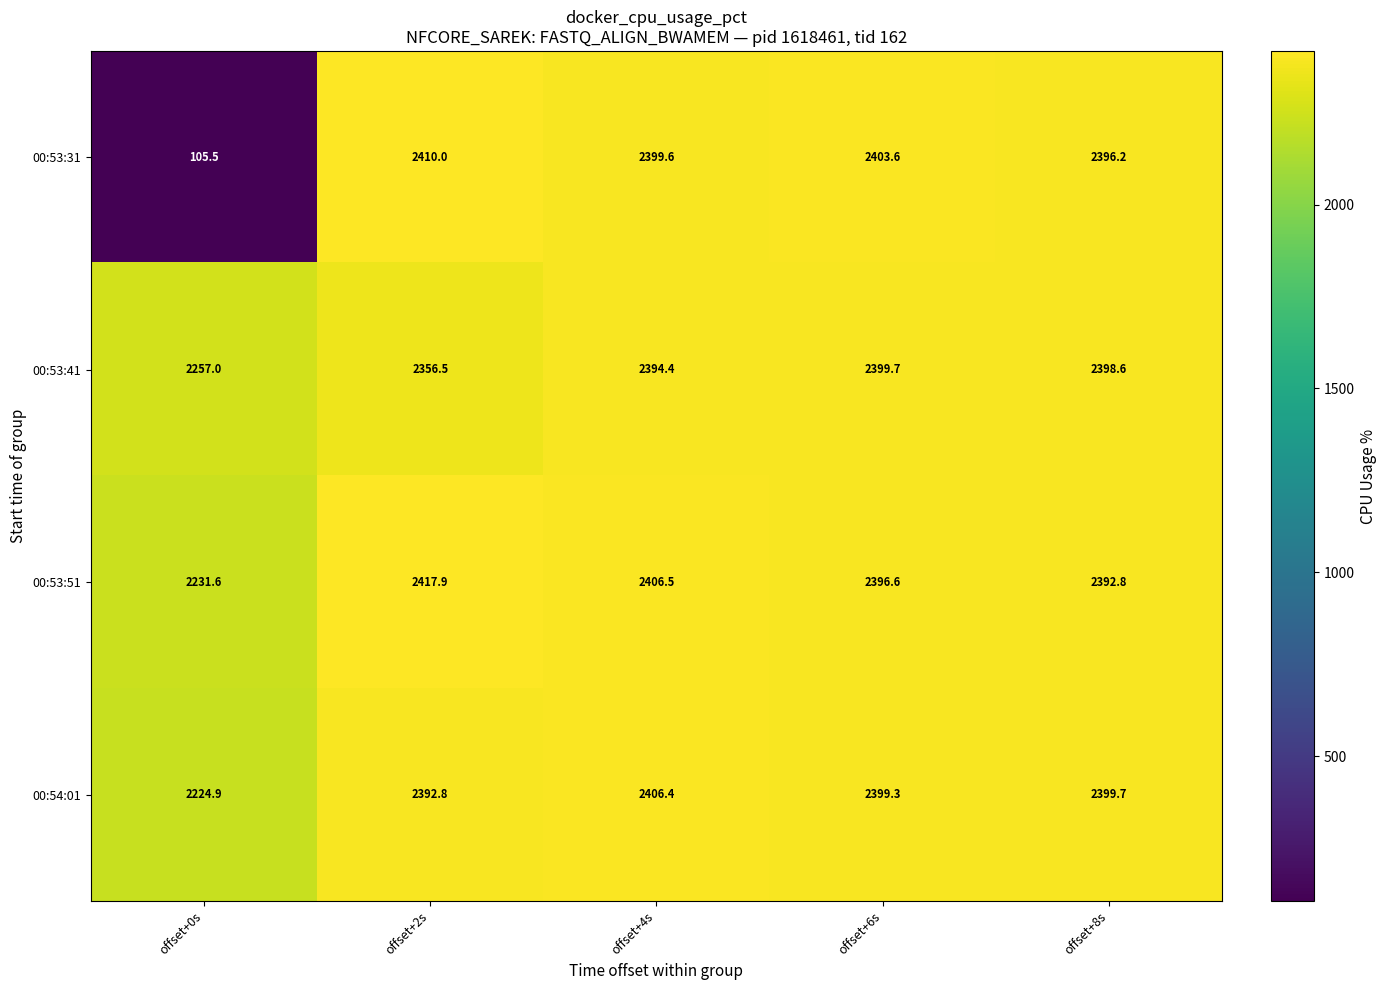

Rank the series by their maximum value, from highest to lowest.

00:53:51, 00:53:31, 00:54:01, 00:53:41